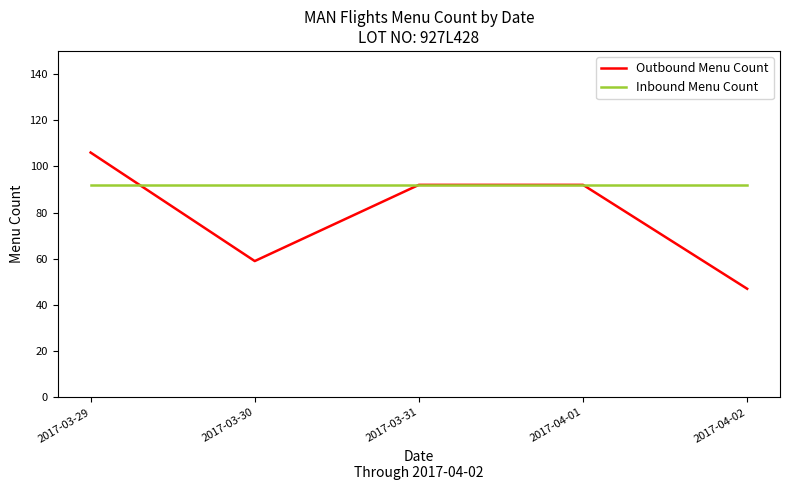

Read the Inbound Menu Count value at 2017-03-29.

92